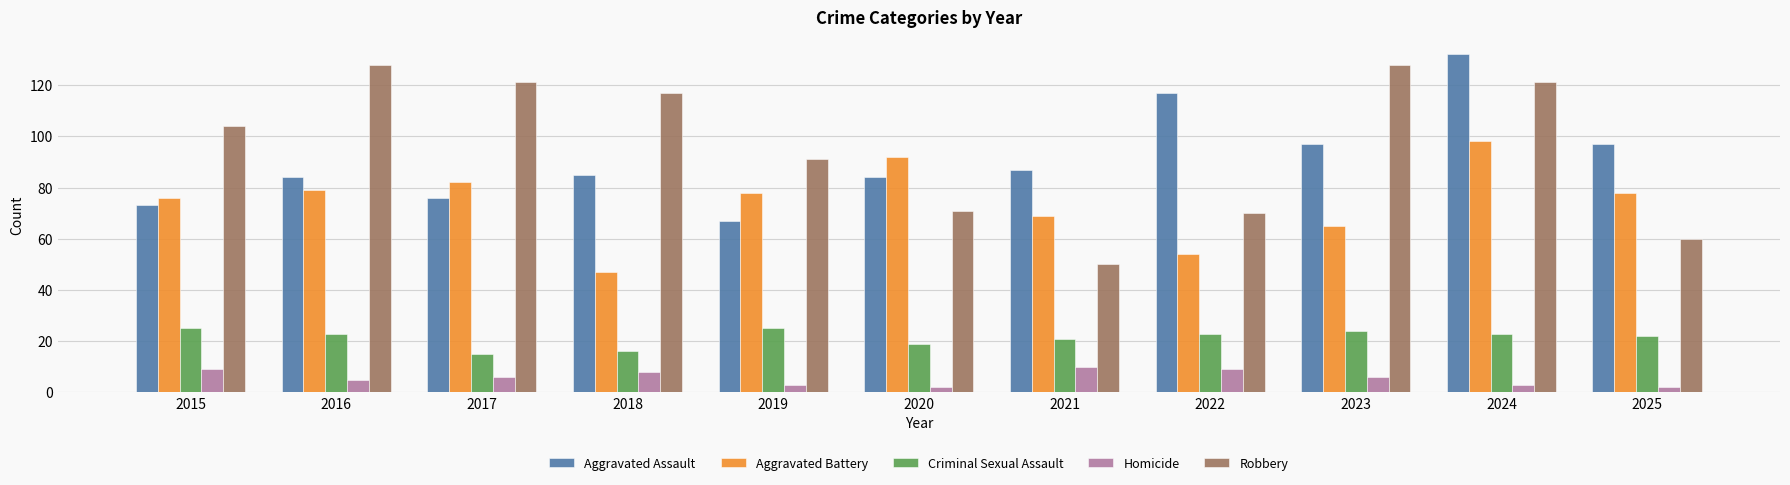

Is the value of Robbery at 2022 greater than the value of Aggravated Battery at 2025?

No